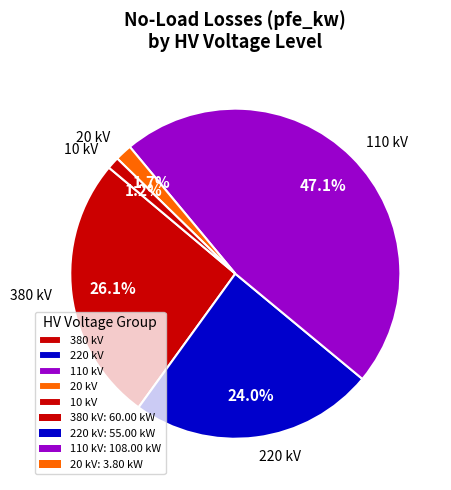

Is the sum of 110 kV and 10 kV greater than half?

No